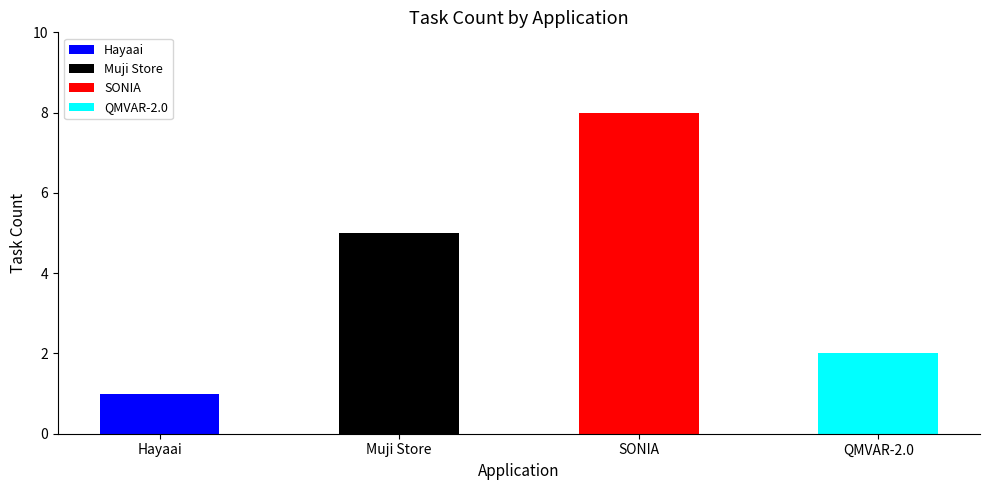

What is the change in value from Hayaai to SONIA?

+7